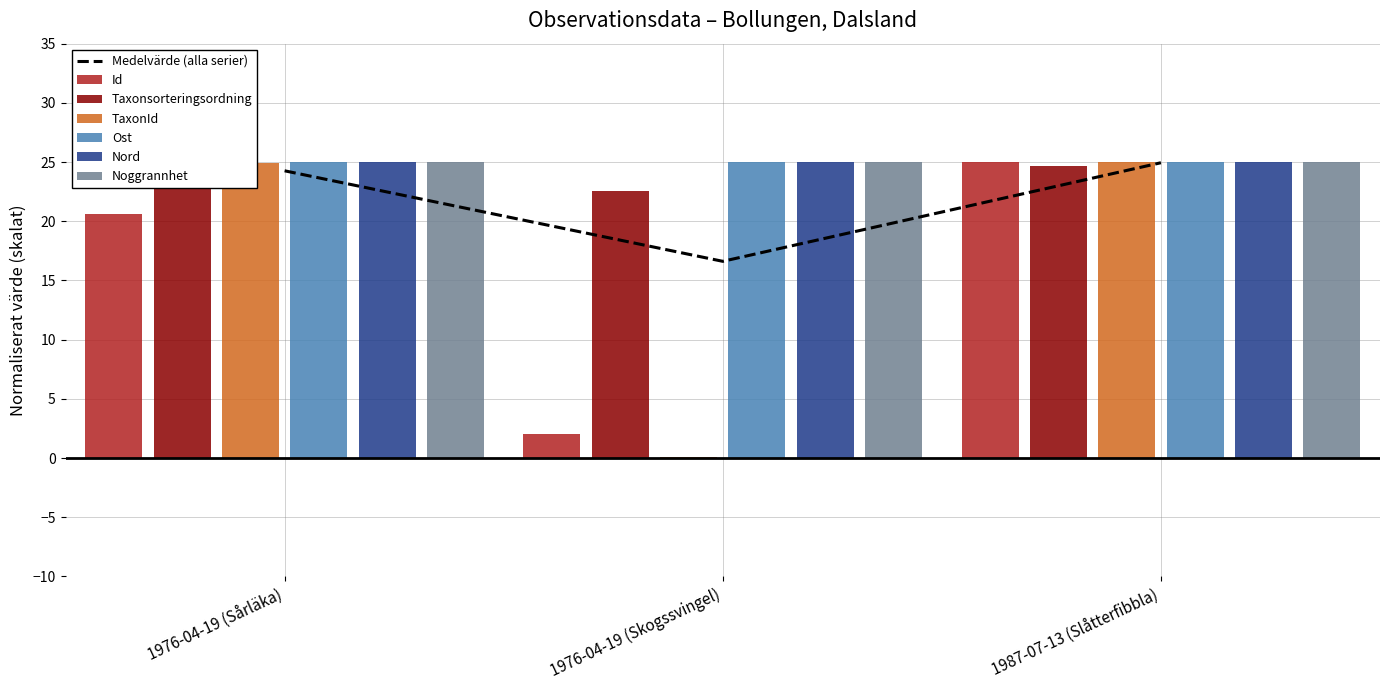

Which label corresponds to the largest value in the chart?

1987-07-13 (Slåtterfibbla)